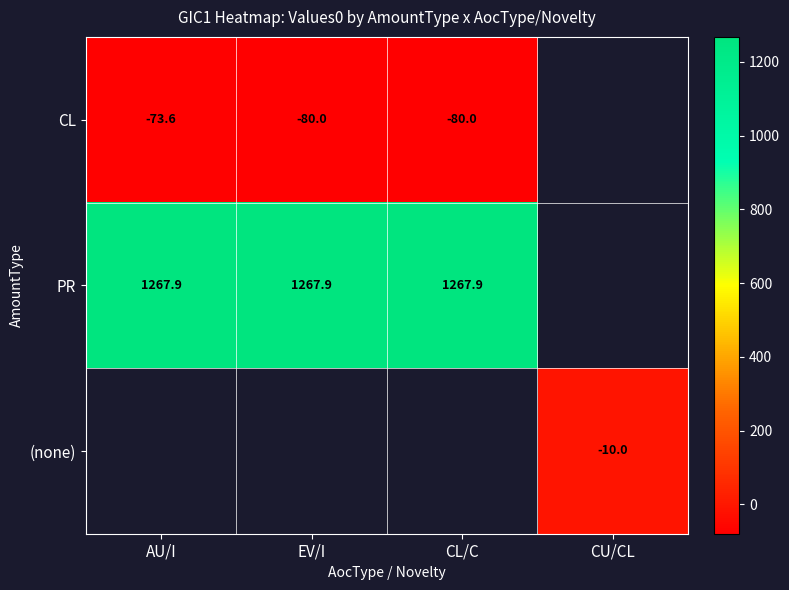

Is the value of (none) at CU/CL greater than the value of CL at EV/I?

Yes